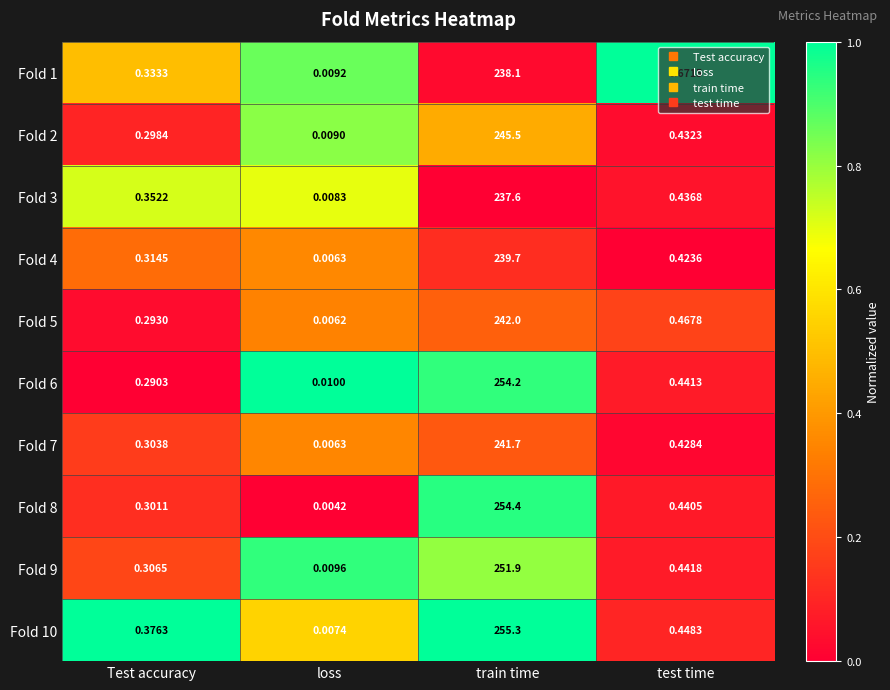

At which label is Fold 9 closest to 125?

test time